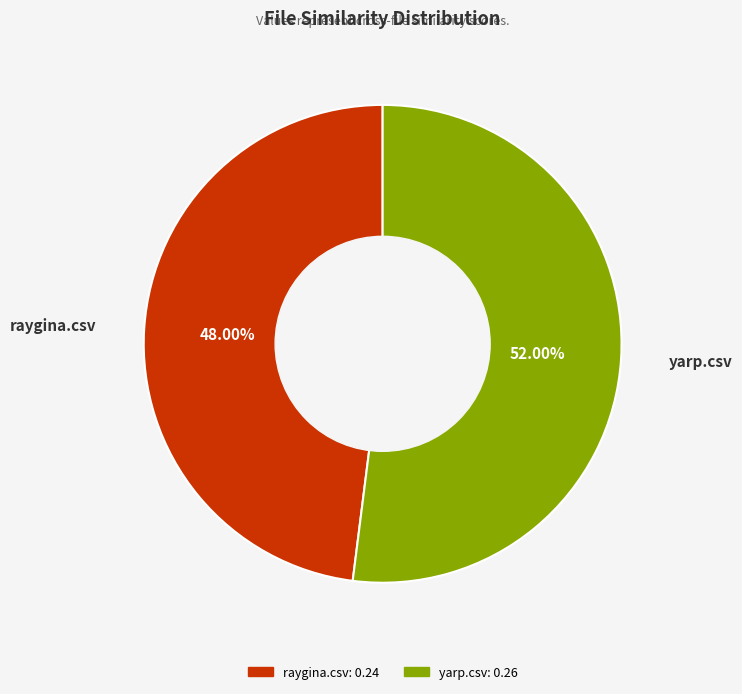

How many segments does this pie chart have?

2